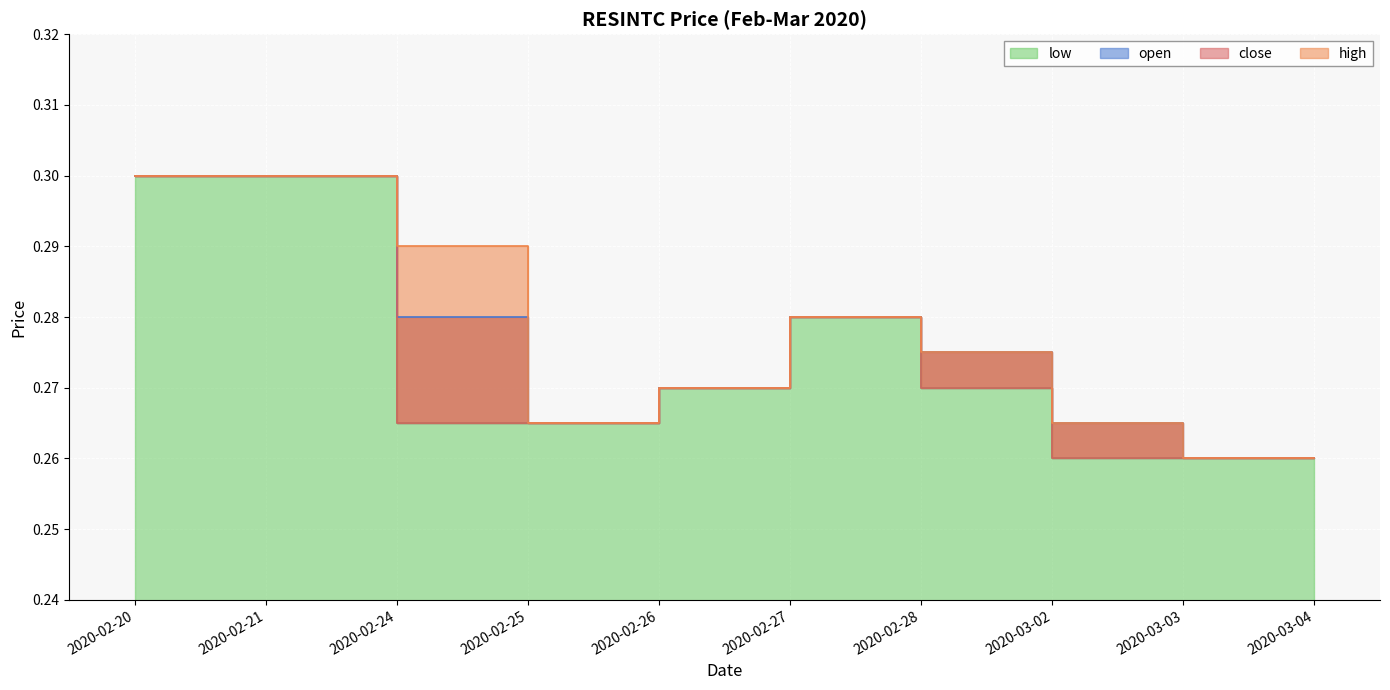

At 2020-03-03, list the series in order from largest to smallest.

open, high, low, close